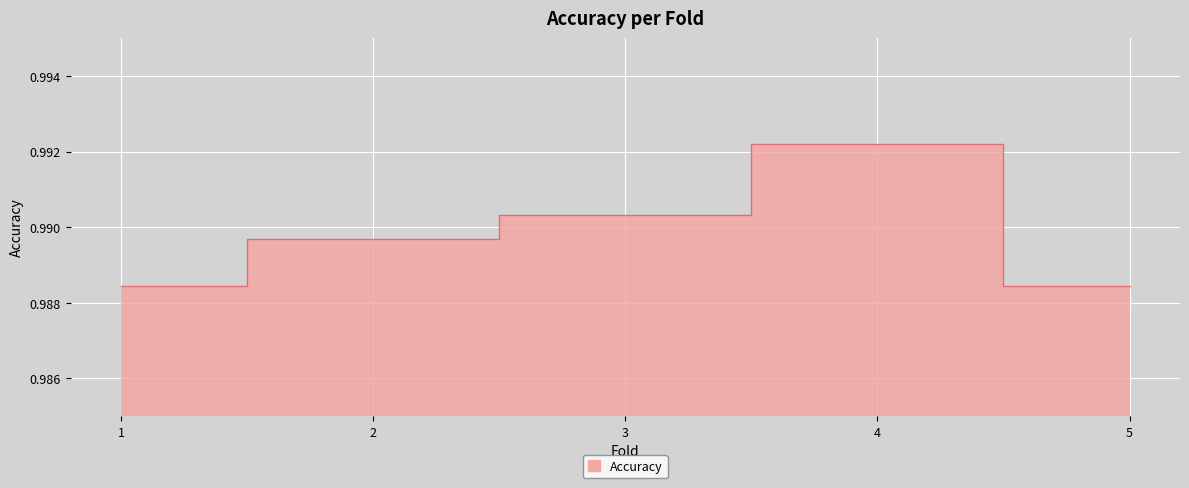

Which category has the highest value across all series?

4